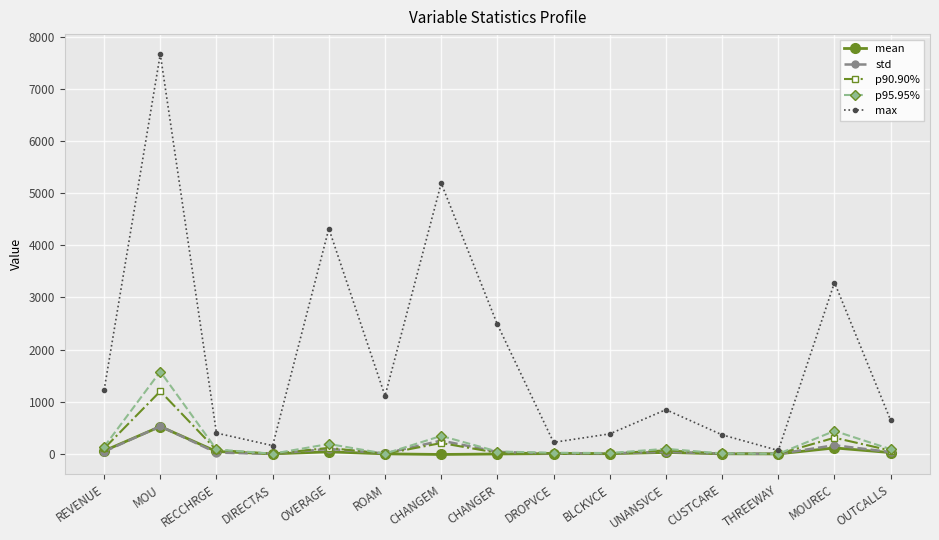

In max, how many points are higher than both neighbors (excluding endpoints)?

5